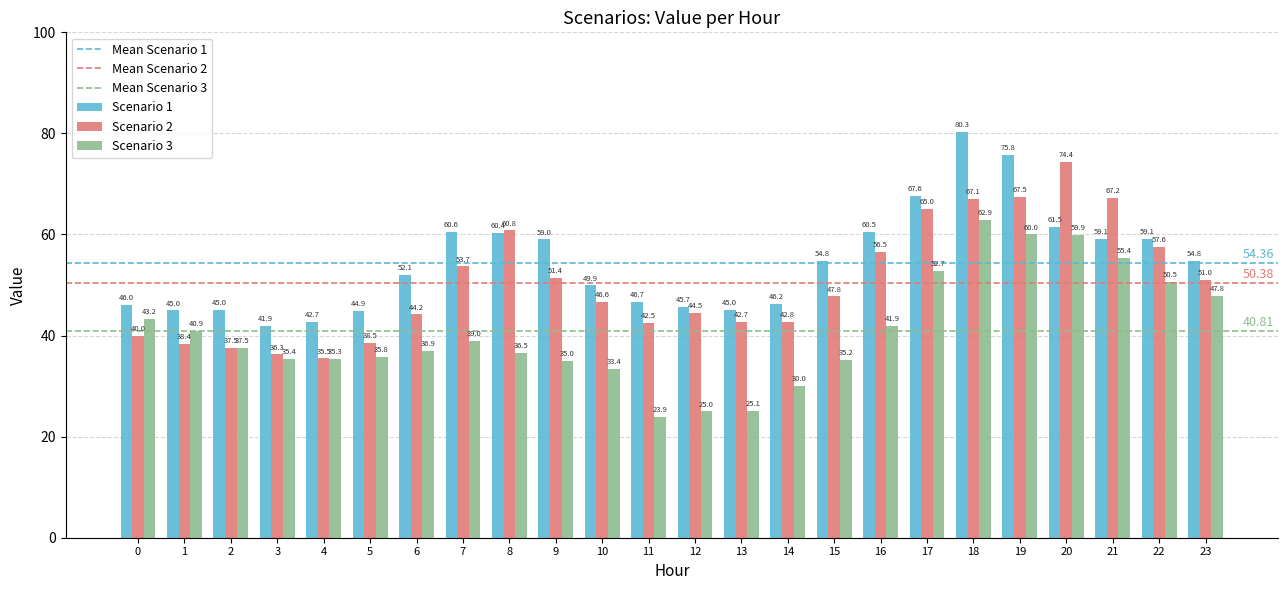

Is it true that Scenario 3 equals 33.3 at 23?

False